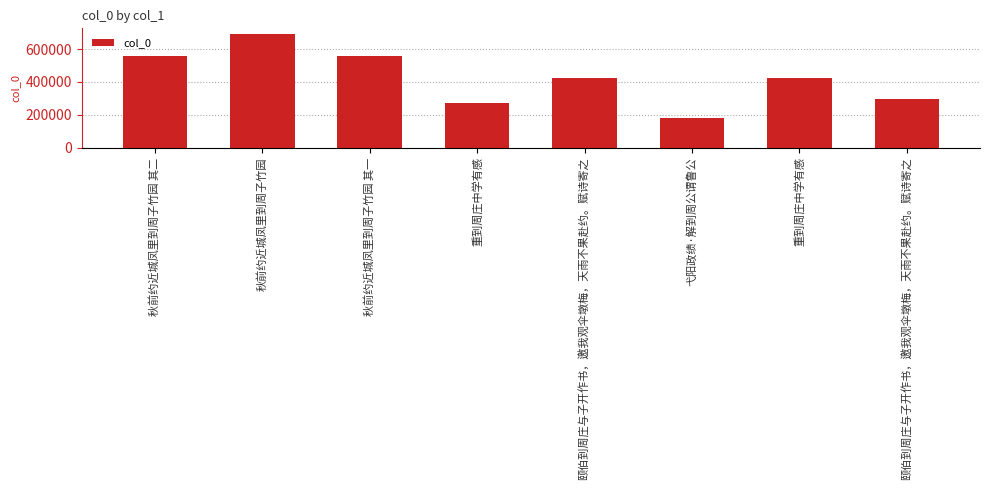

What is the value of the 8th bar from the left?

426533